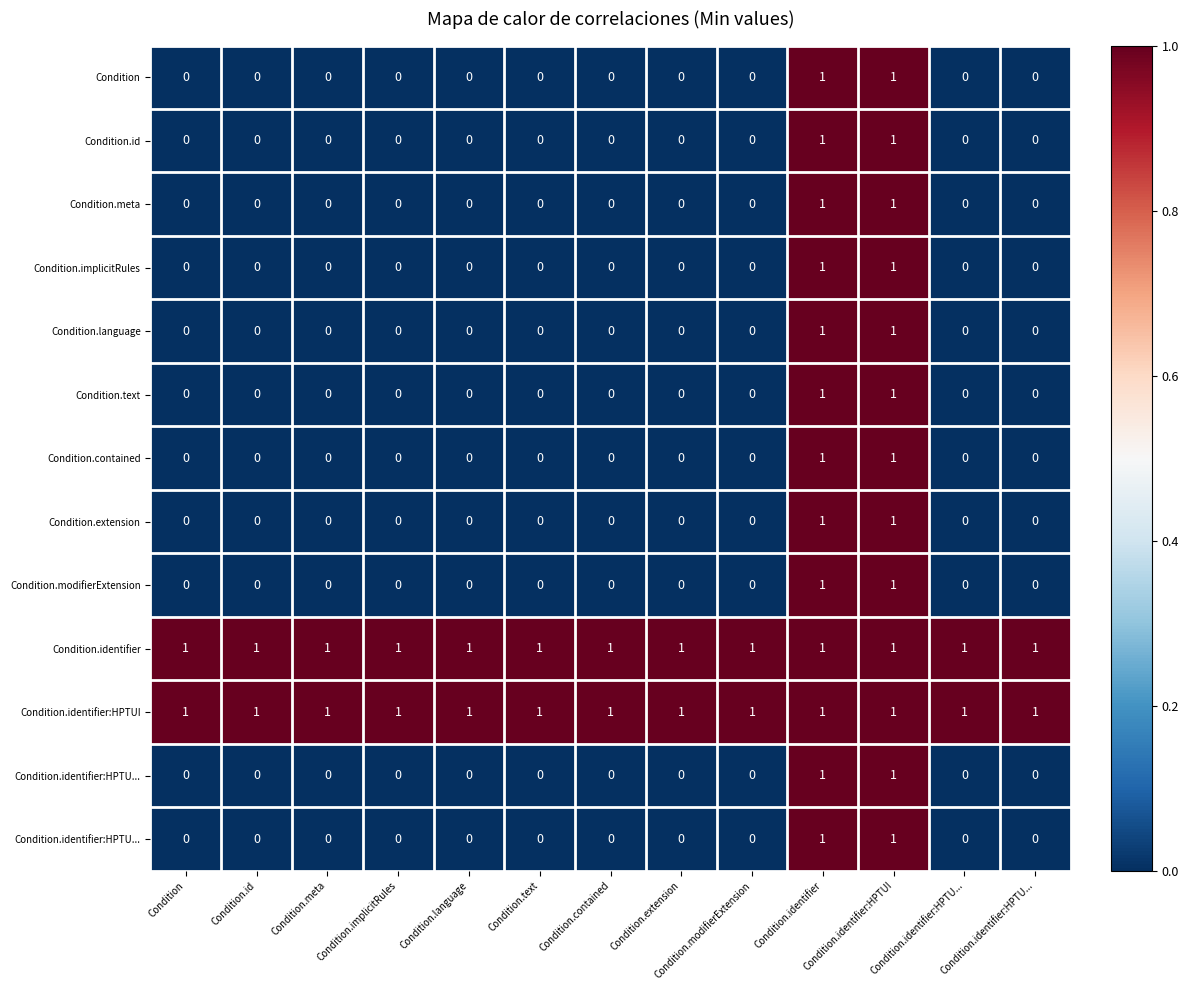

Which category has the lowest value across all series?

Condition